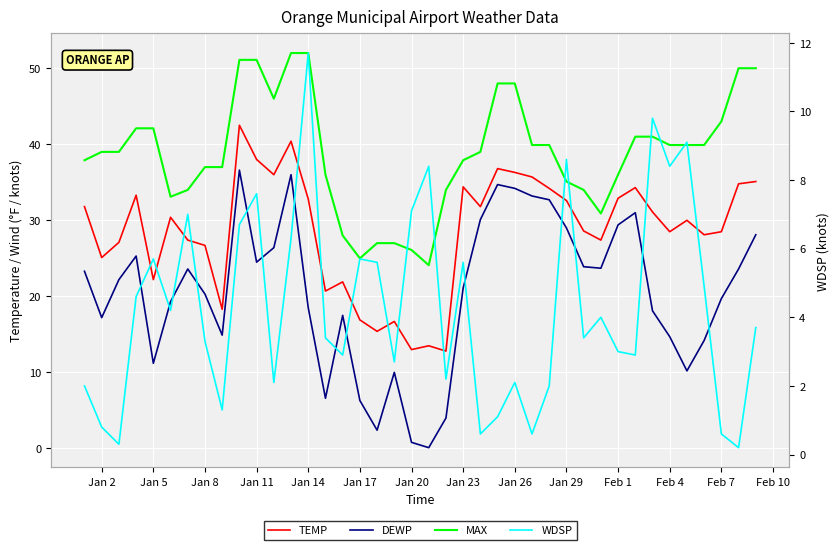

What is the value of the WDSP point at the 9th from the left?

1.3